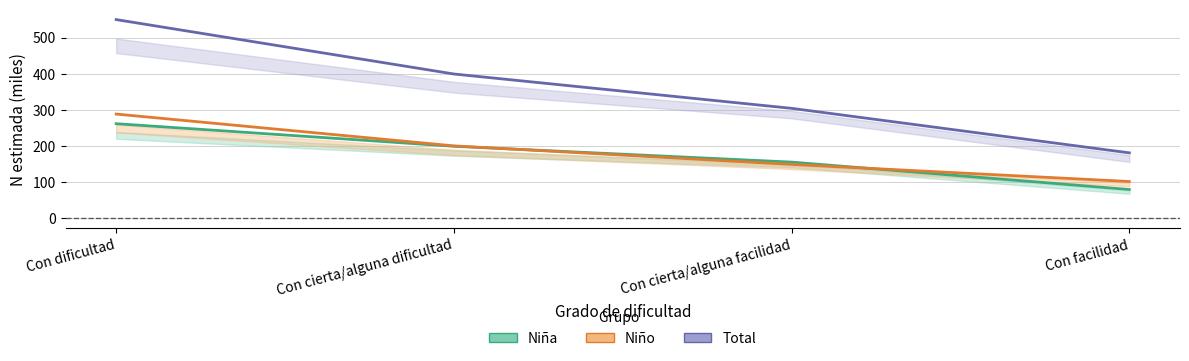

What is the value of the Total (estimada) point at the 3rd from the left?

304.0